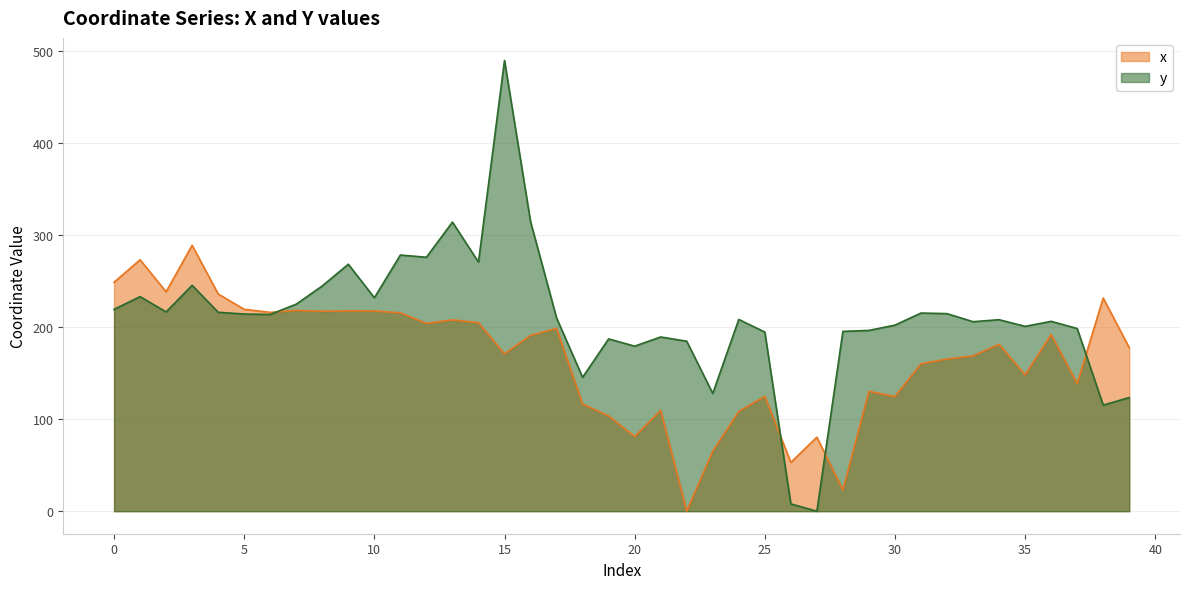

What is the value of the x point at the 16th from the left?

170.7